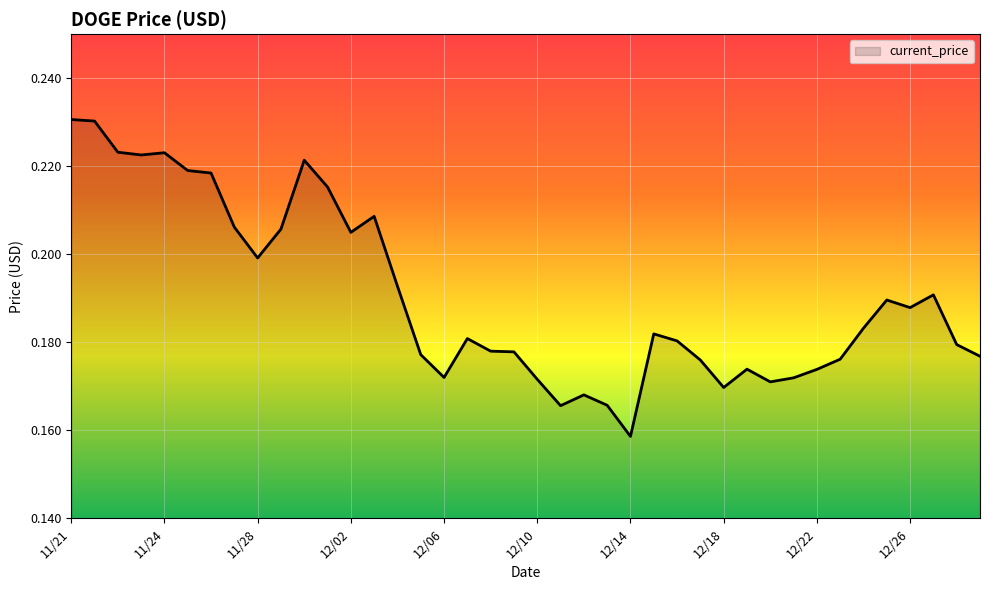

At which category does the chart reach its minimum across all series?

12/14